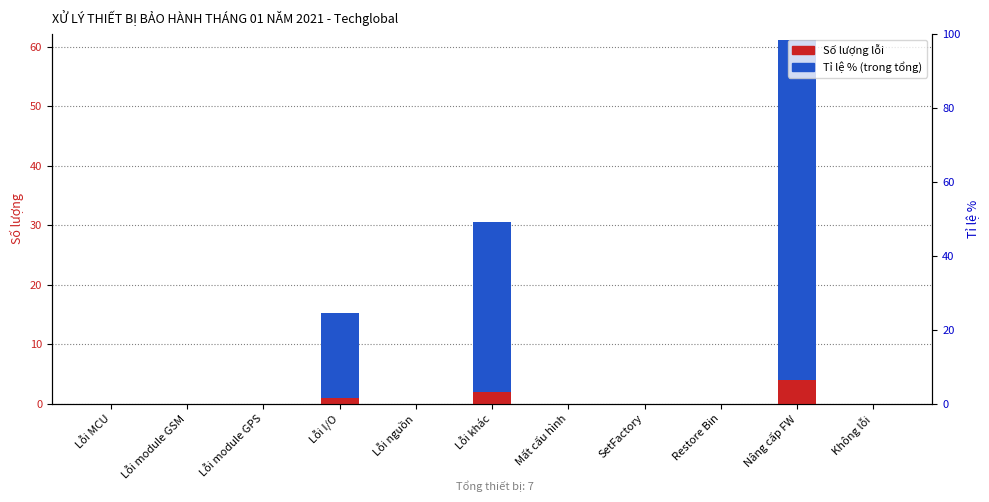

What is the greatest value displayed?

57.1